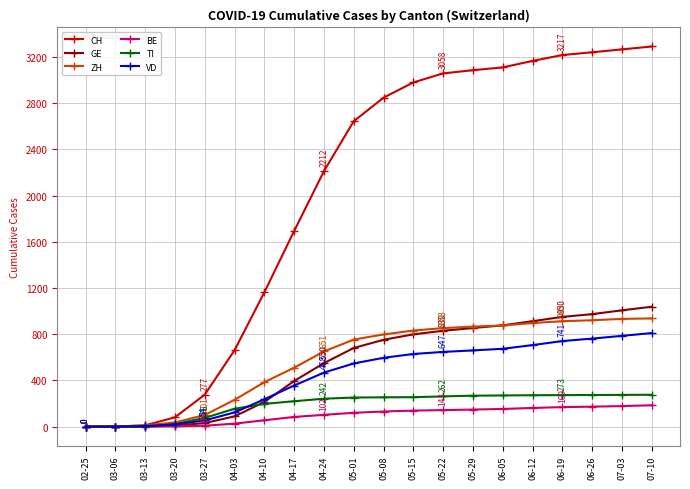

How many lines are shown in the chart?

6